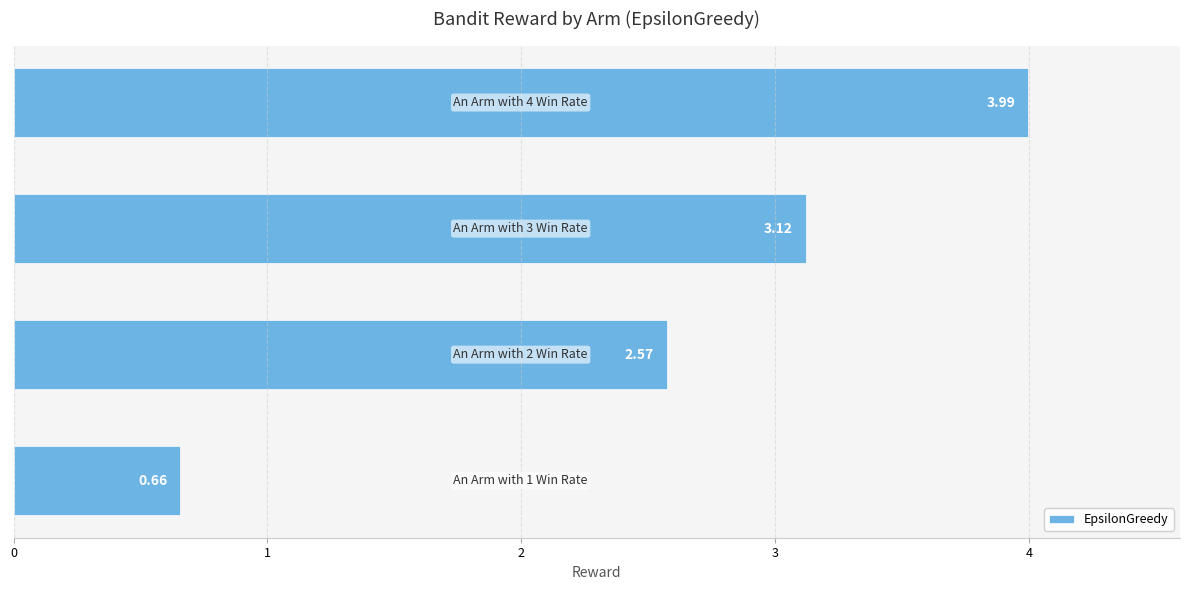

What is the difference between the second highest and minimum values?

2.5